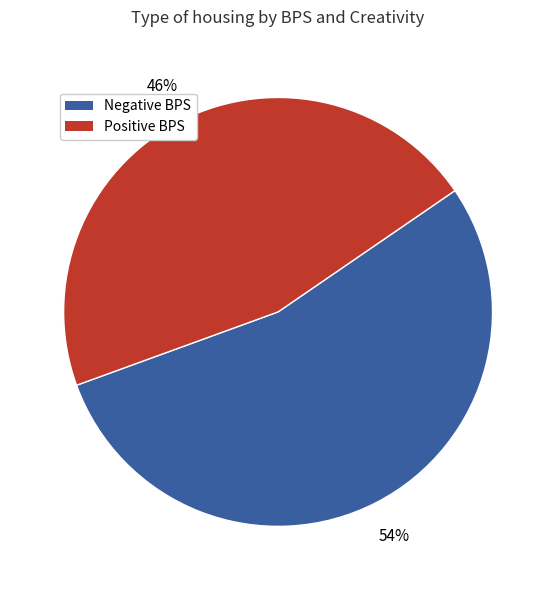

Is there a majority slice in this chart?

Yes